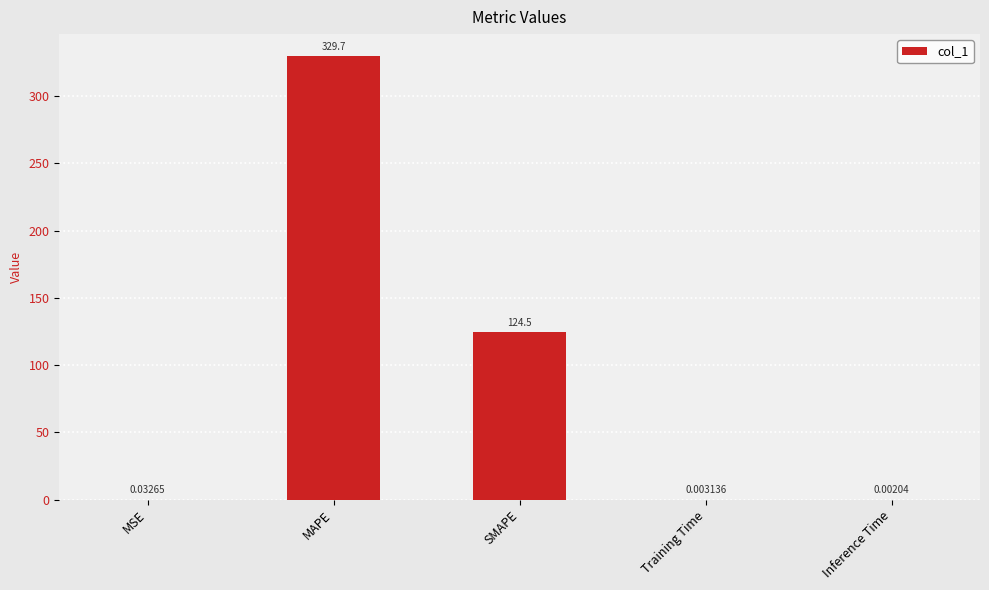

Which label corresponds to the largest value in the chart?

MAPE